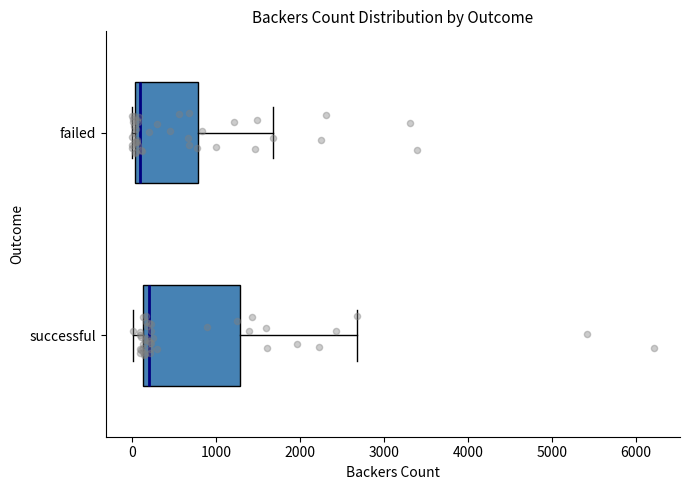

Which box's median line is the furthest to the right?

successful